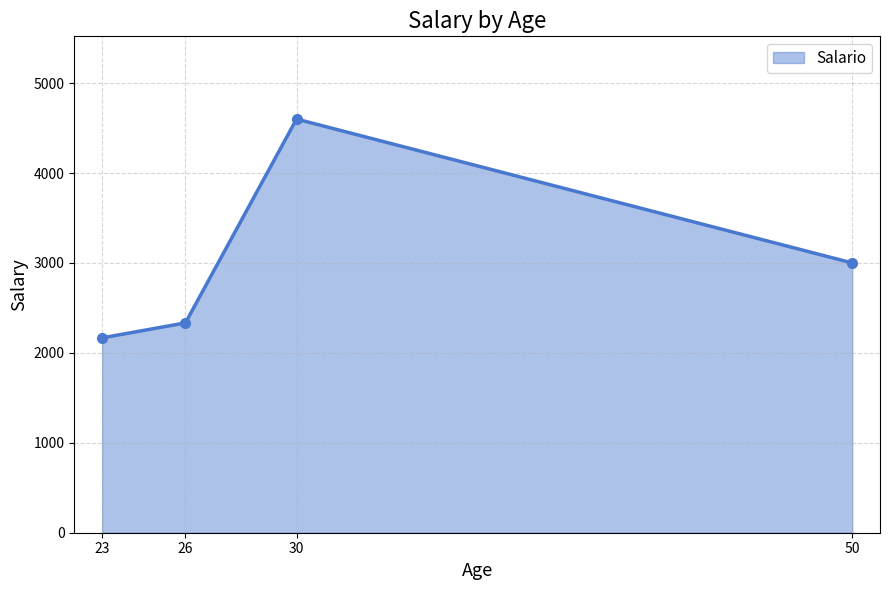

Rank the categories by value from lowest to highest.

23, 26, 50, 30